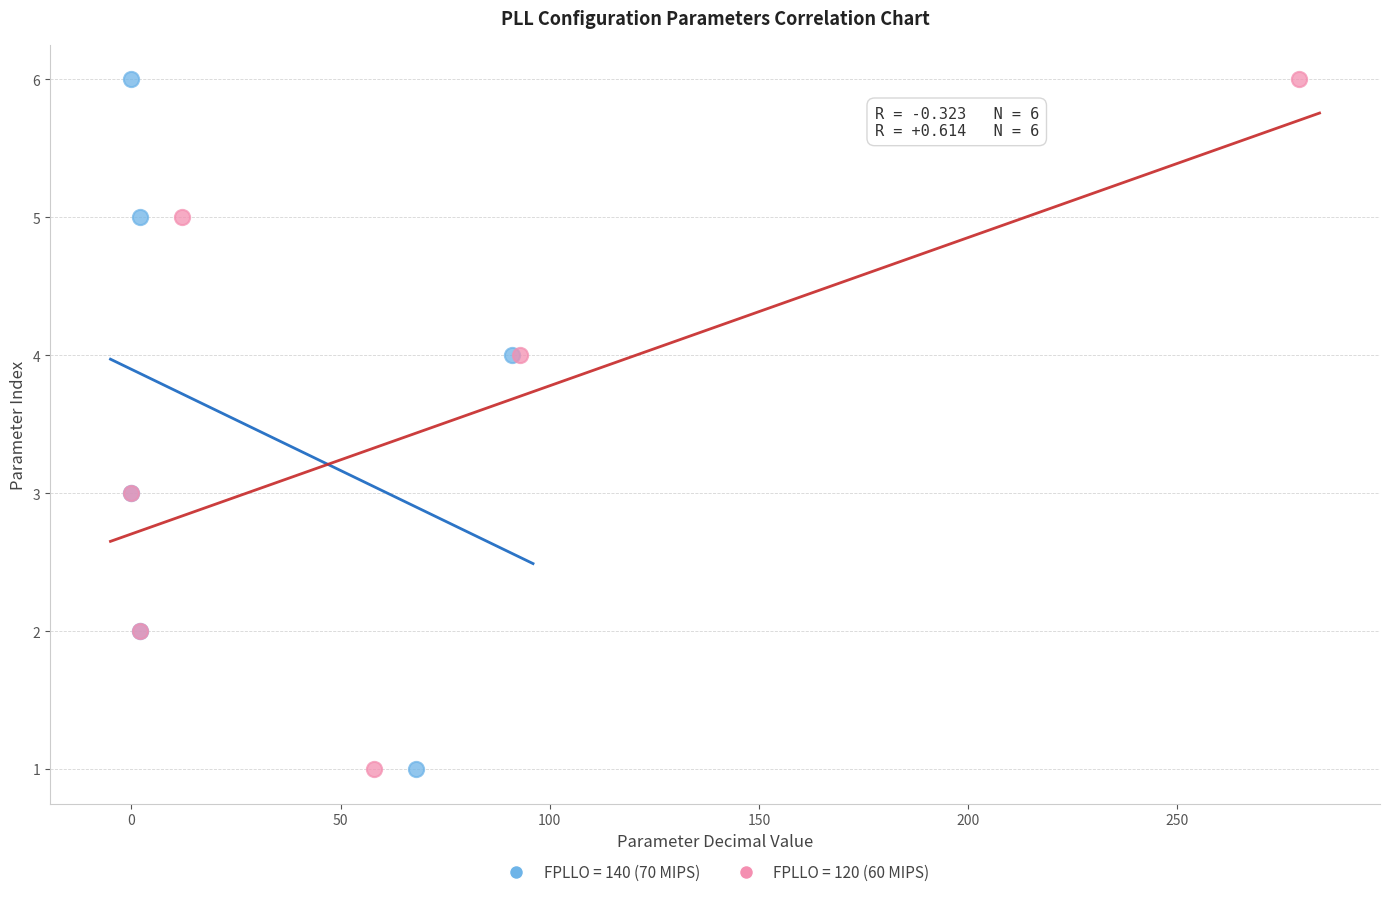

What are all the series names shown in the legend?

FPLLO = 140 (70 MIPS), FPLLO = 120 (60 MIPS)